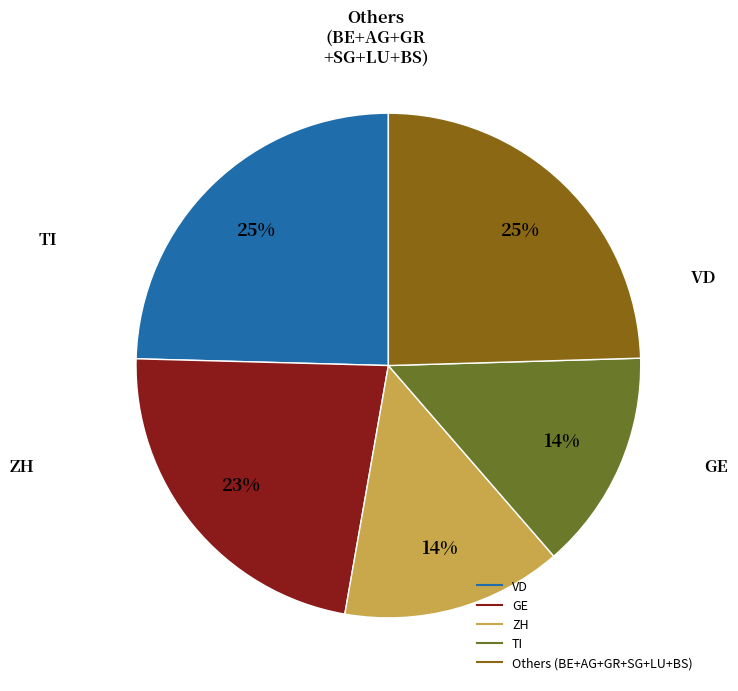

To the nearest percent, what is the average slice percentage?

20%